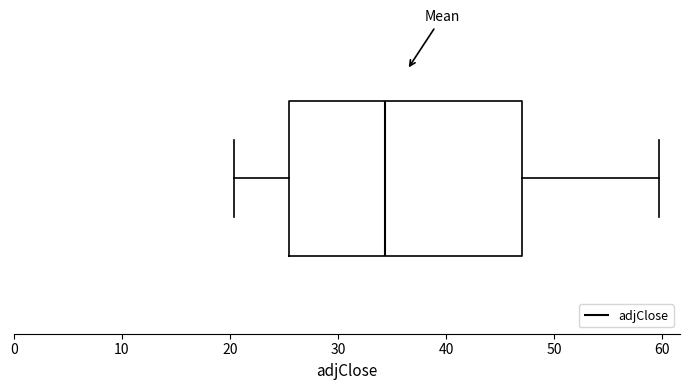

Read this box plot against the x-axis: the position of the median line, the range covered by the box, and the ends of both whiskers. The values are not printed on the chart, so give them approximately, as read against the axis.

median 34, box 25 to 47, whiskers 20 to 60